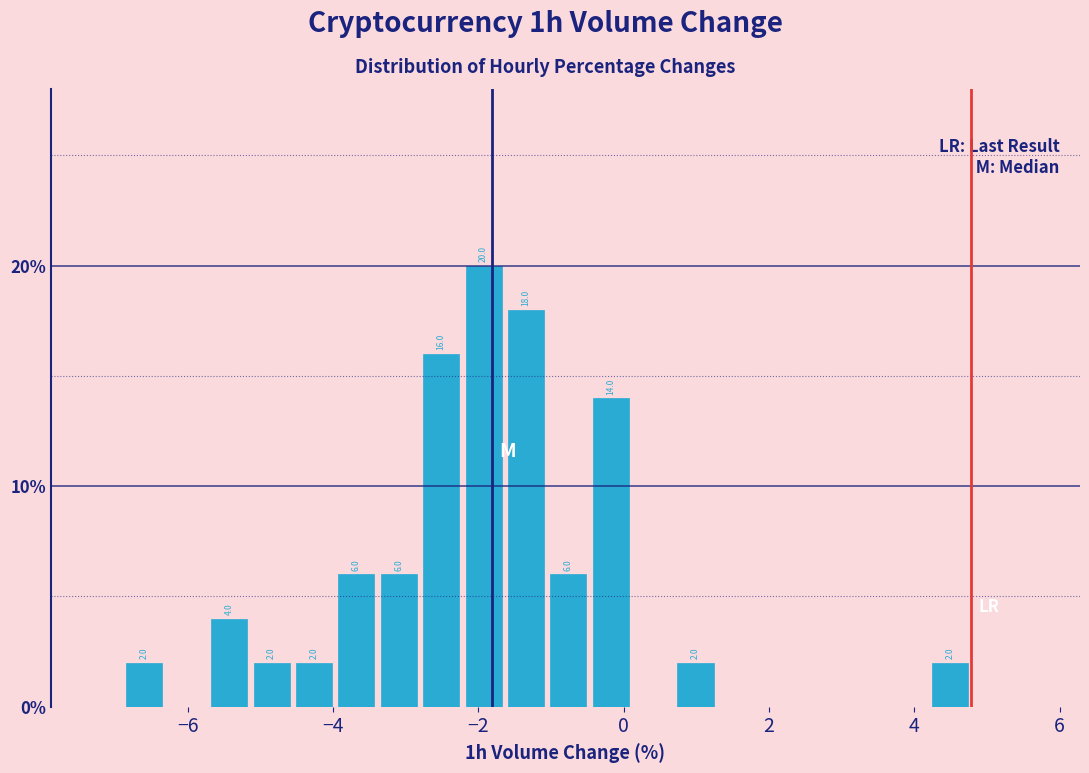

Around what value on the x-axis is the tallest bar? Give the approximate position of its centre, as read against the axis.

-2.0